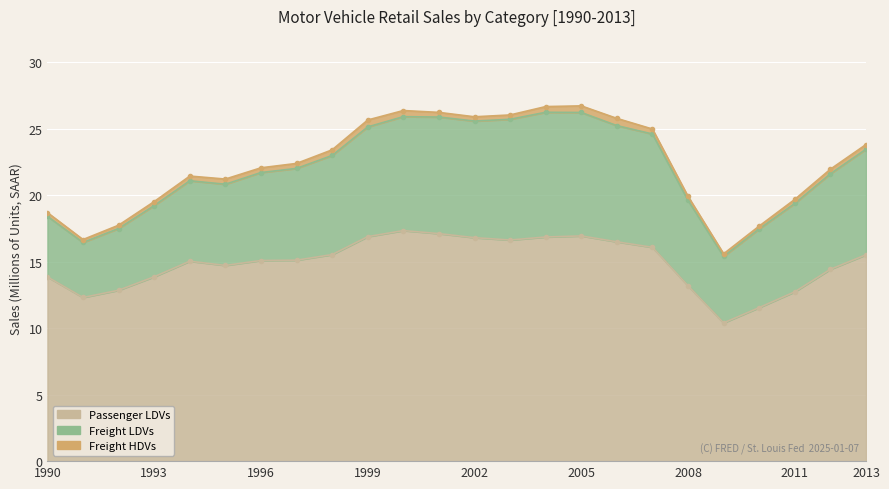

What is the value of the Freight HDVs point at the 9th from the left?

0.4